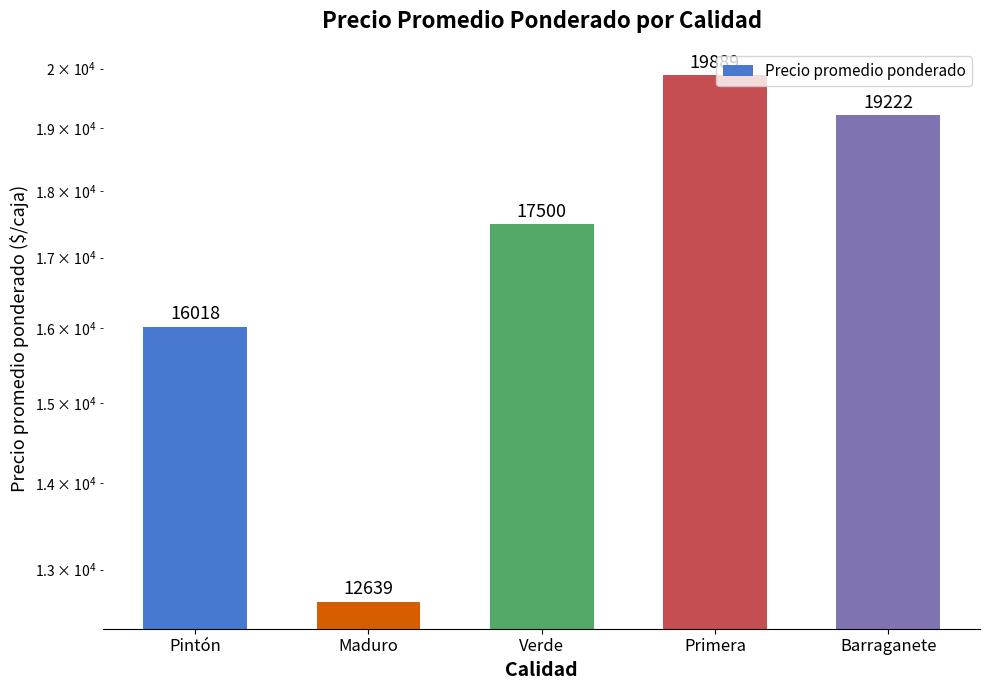

What is the difference between the values at Barraganete and Maduro?

6583